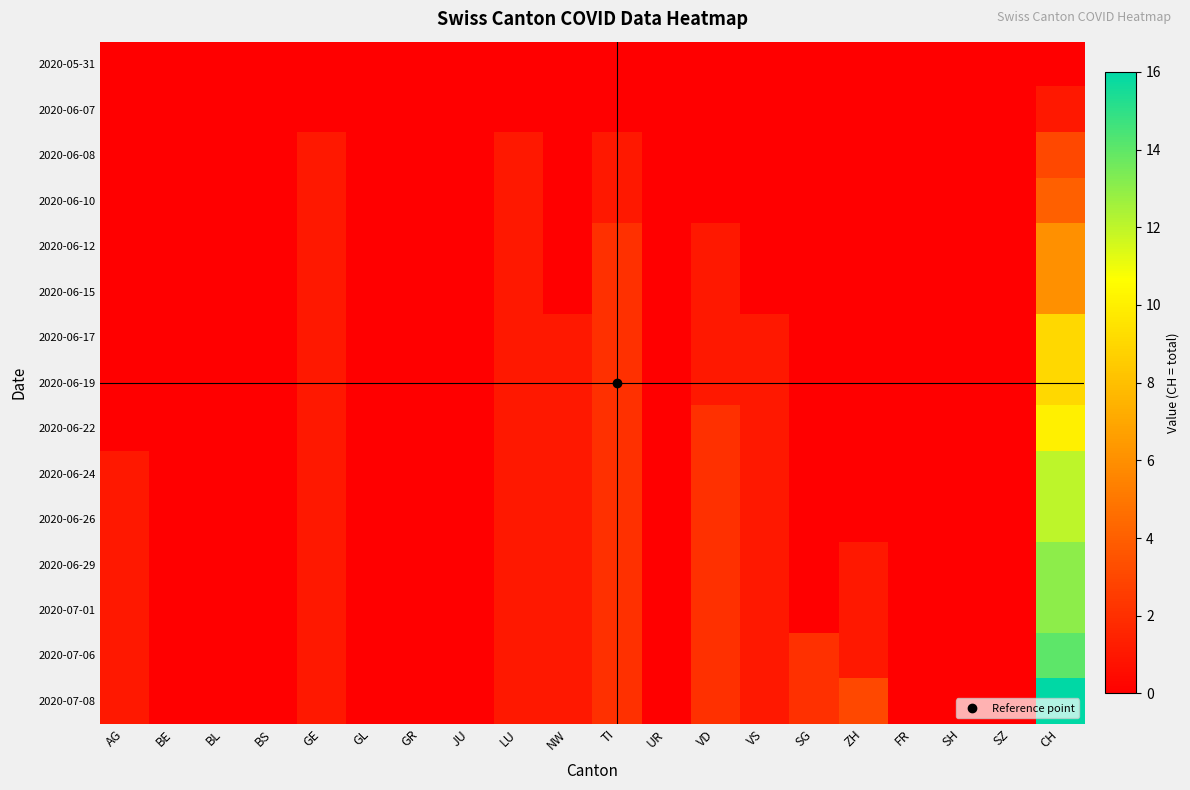

How many categories are shown in the chart?

20